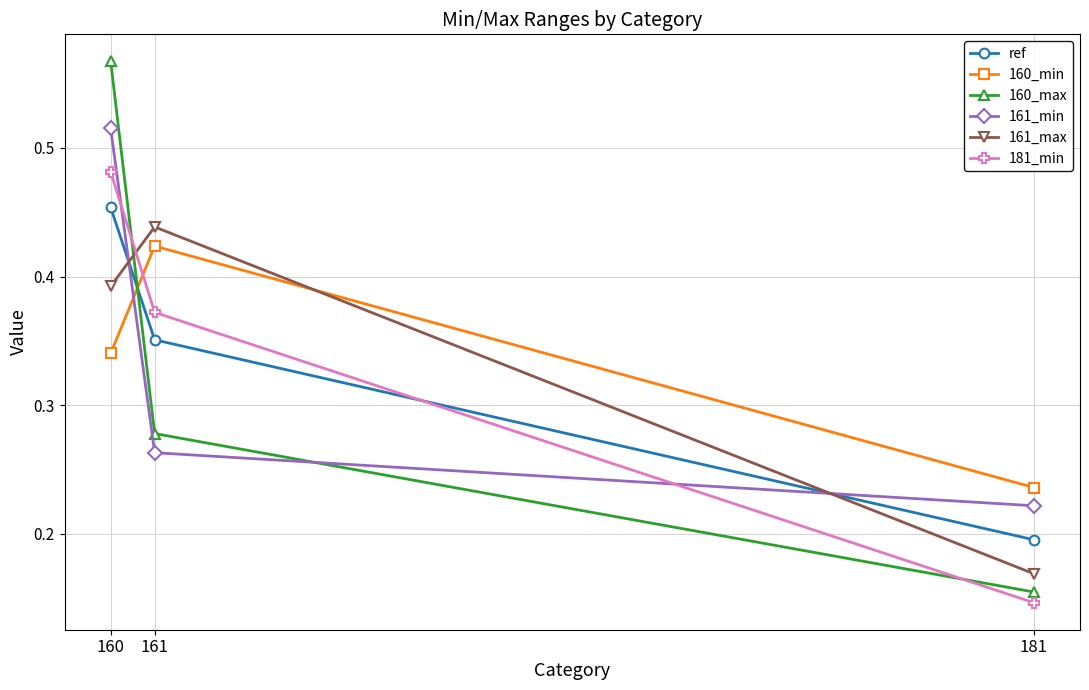

What is the sum of the ref values at 160 and 161?

0.8